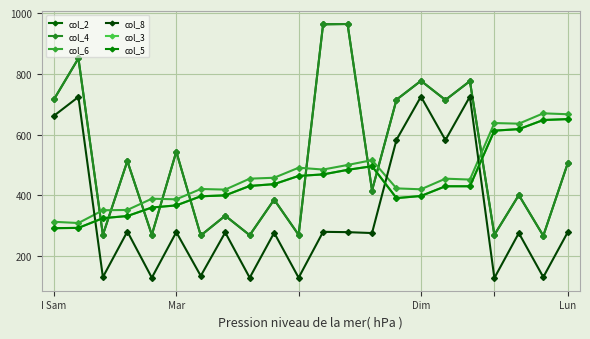

Does the chart have visible grid lines?

Yes